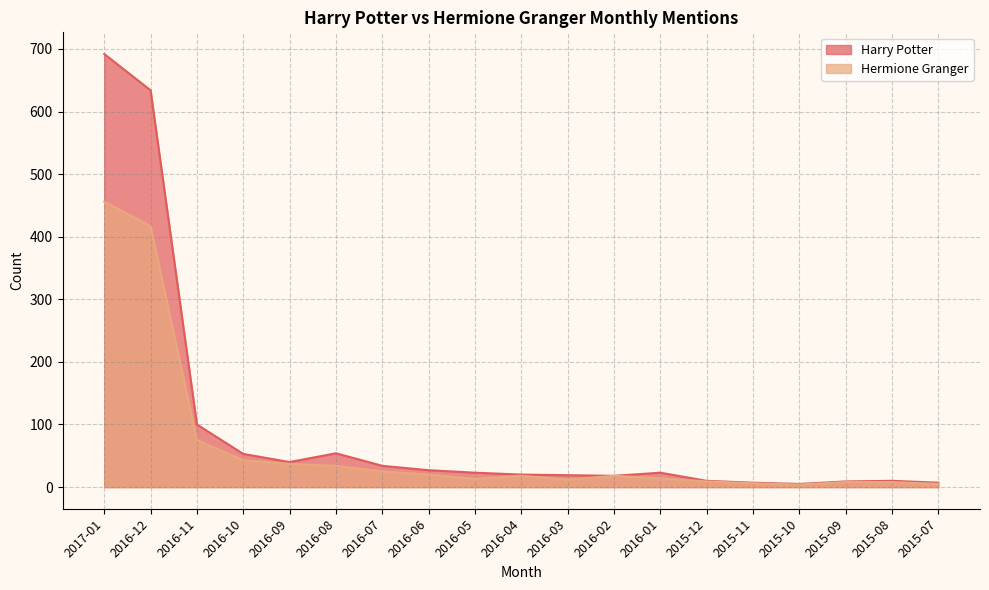

What is the value of the Hermione Granger point at the 2nd from the left?

417